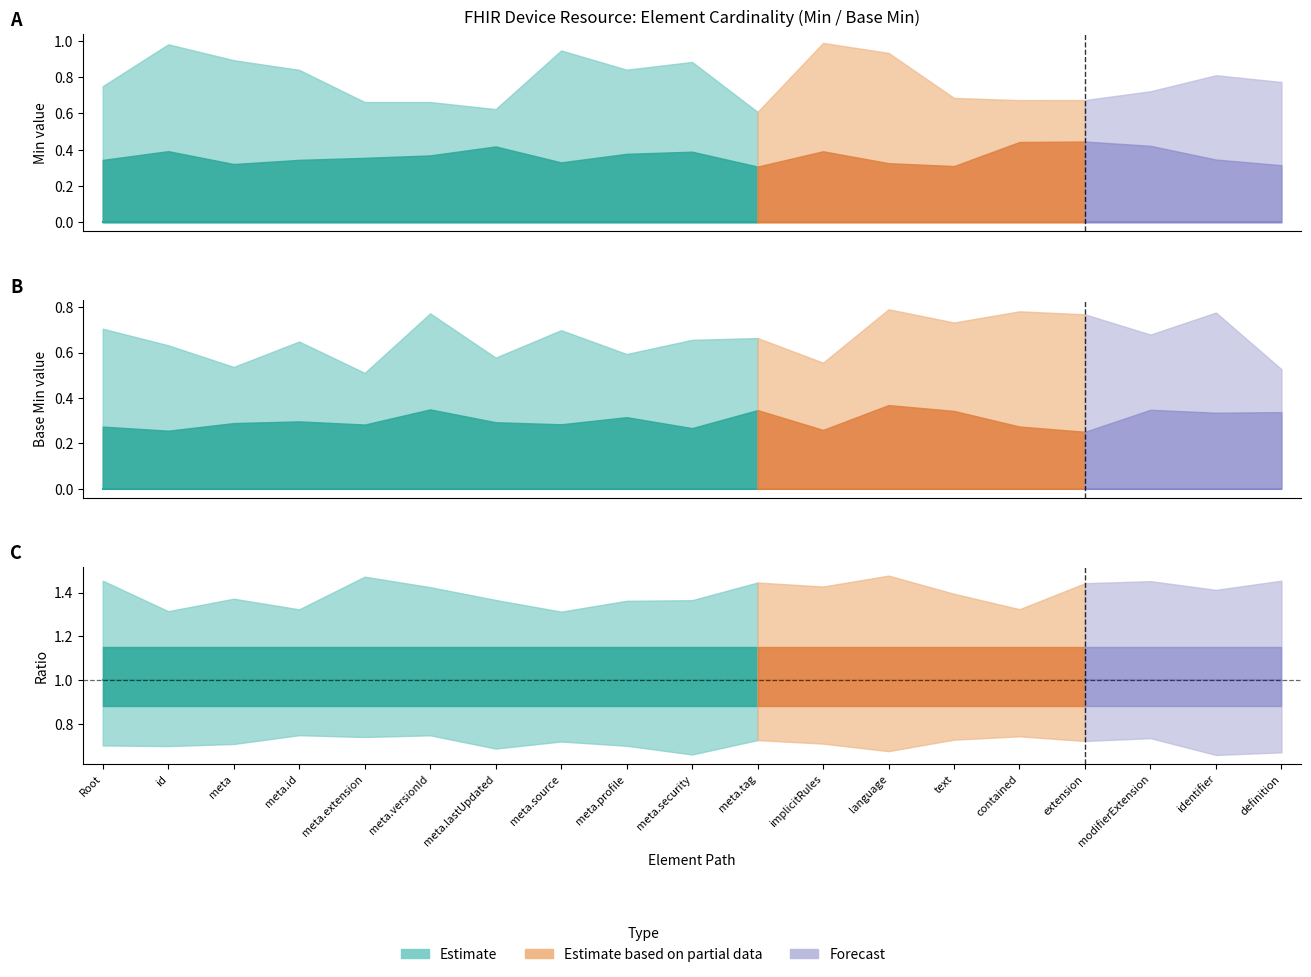

How many data points does each series have?

19